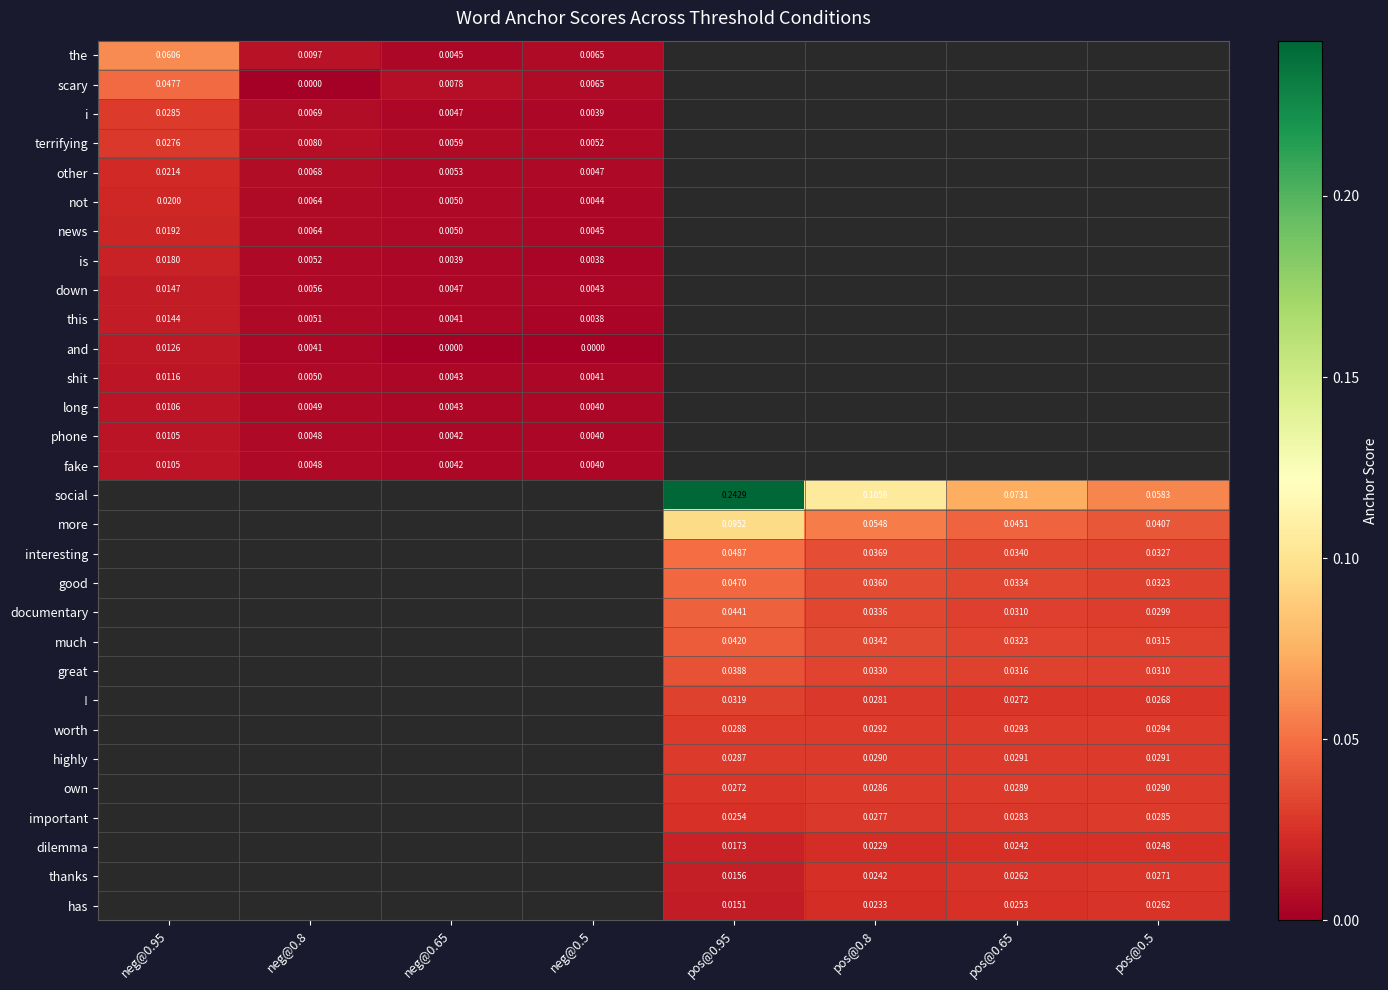

Is the value of phone at neg@0.65 greater than the value of not at neg@0.65?

No